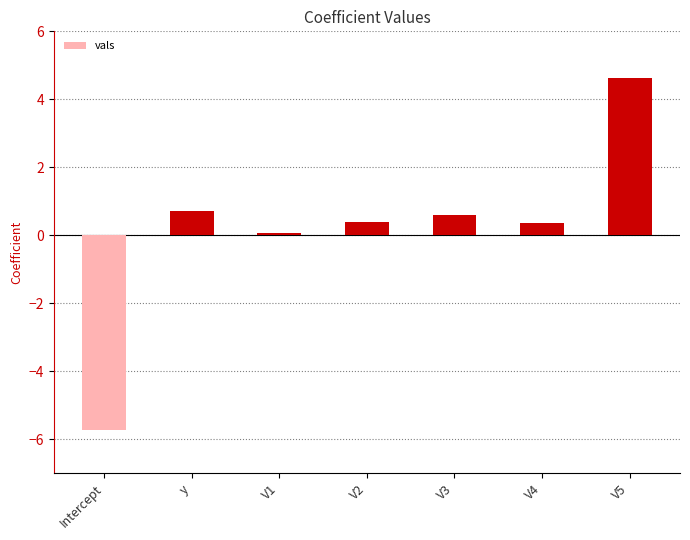

What is the change in value from Intercept to V2?

+6.1